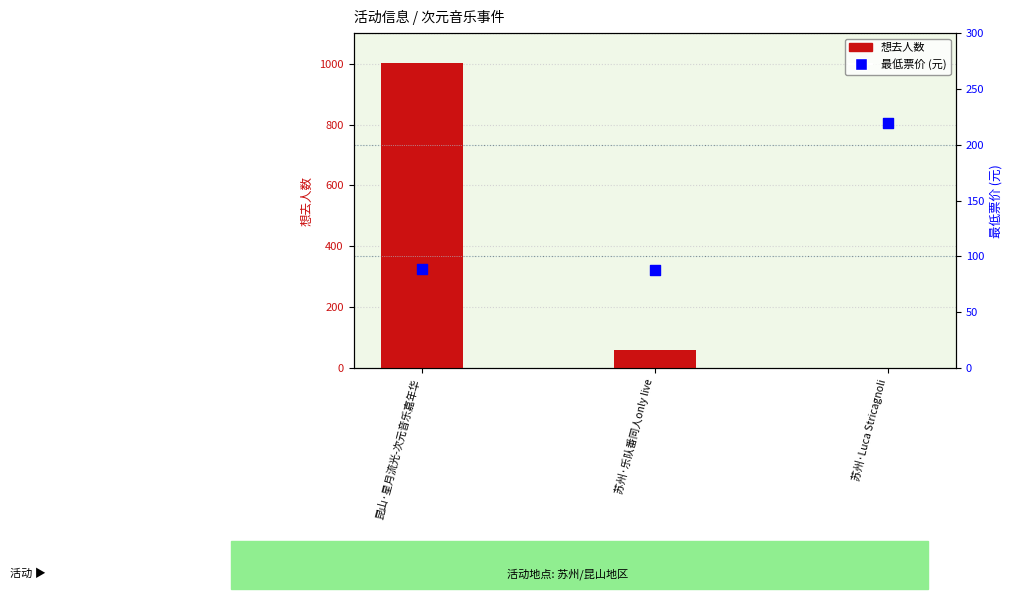

At which category is the sum across all series the highest?

昆山·星月流光-次元音乐嘉年华